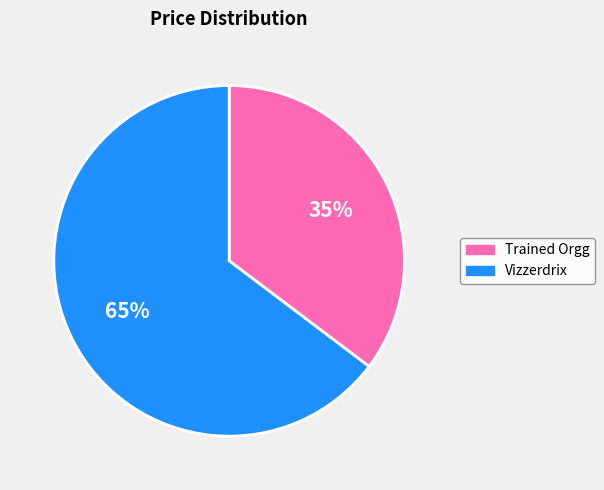

What is the smallest slice in the pie chart?

Trained Orgg